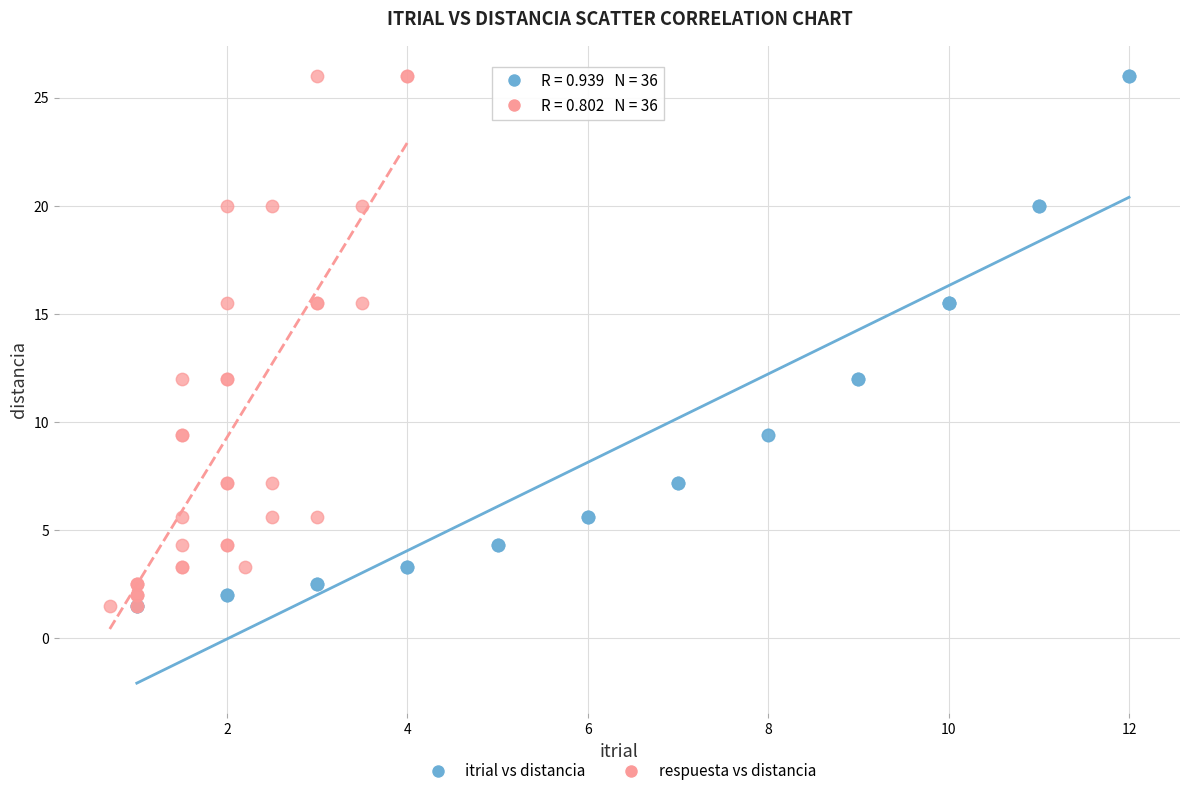

What are all the series names shown in the legend?

itrial vs distancia, respuesta vs distancia